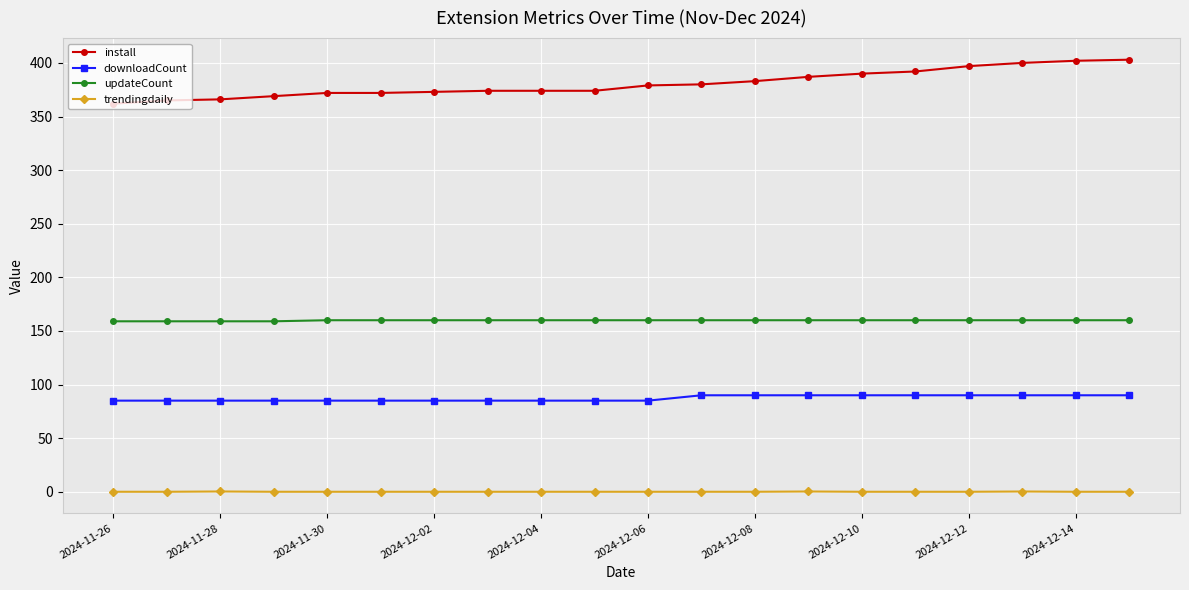

What is the value of the downloadCount point at the 14th from the left?

90.0